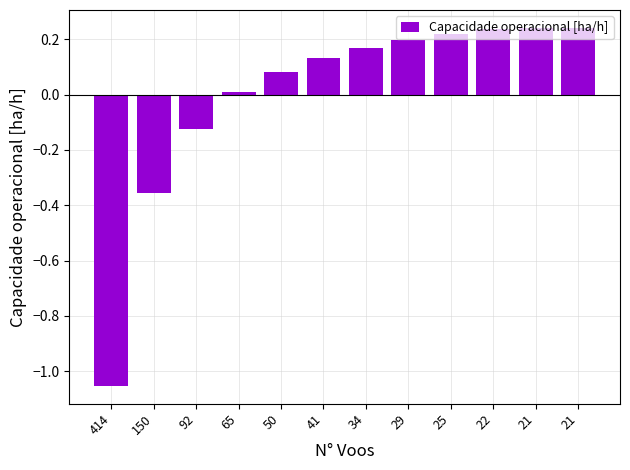

At which category does the chart reach its peak across all series?

21